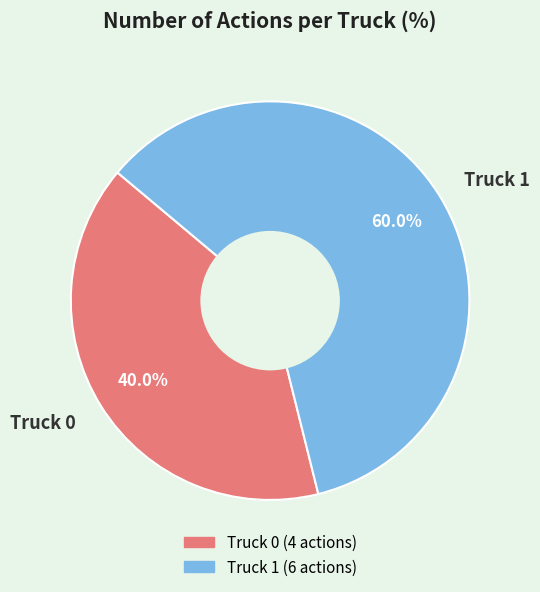

To the nearest percent, what is the combined percentage of Truck 0 and Truck 1?

100%